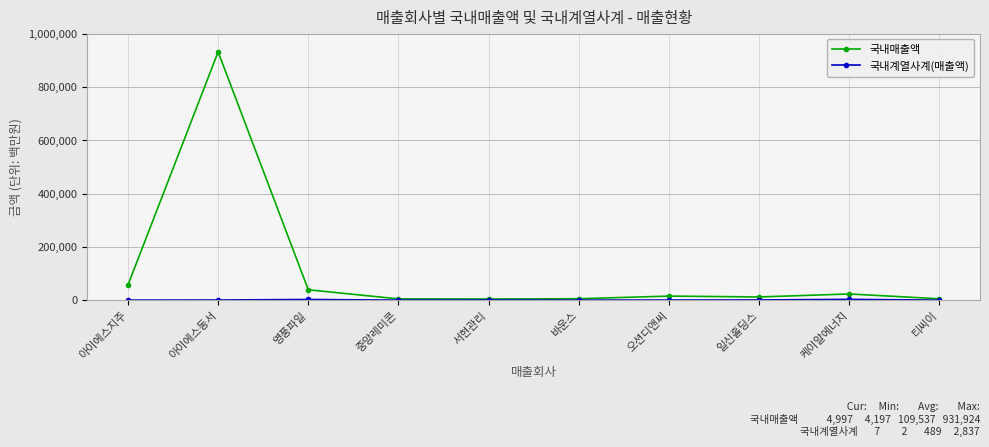

What is the maximum value shown in the chart?

931924